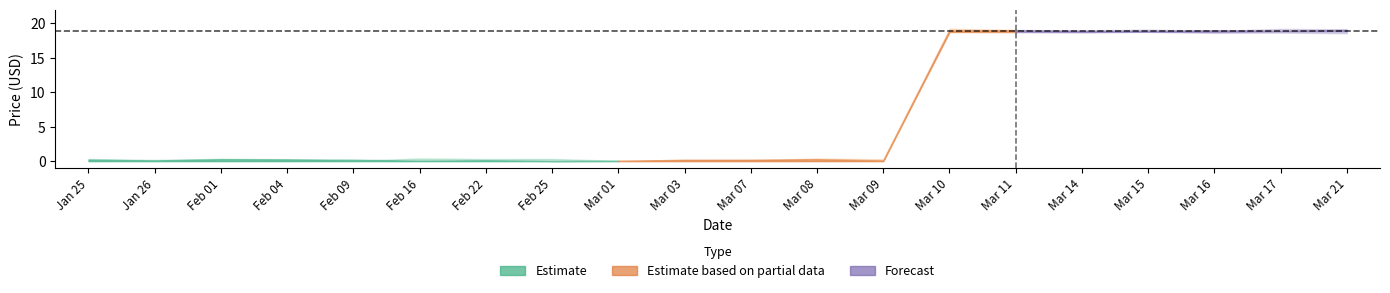

What is the label of the 14th point from the right?

Feb 22